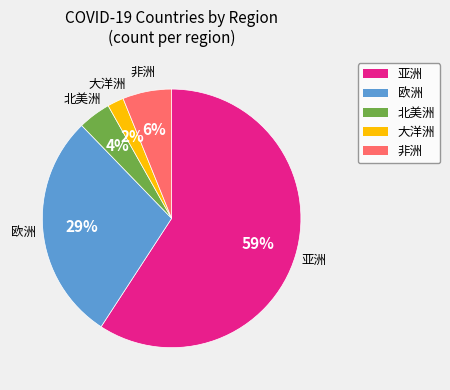

To the nearest percent, what is the average slice percentage?

20%